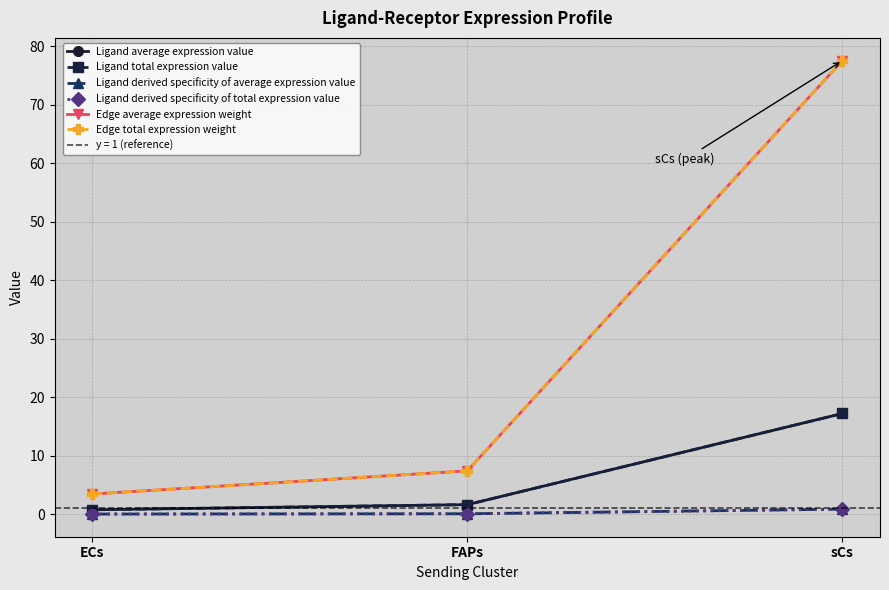

Count the number of data series in this chart.

6